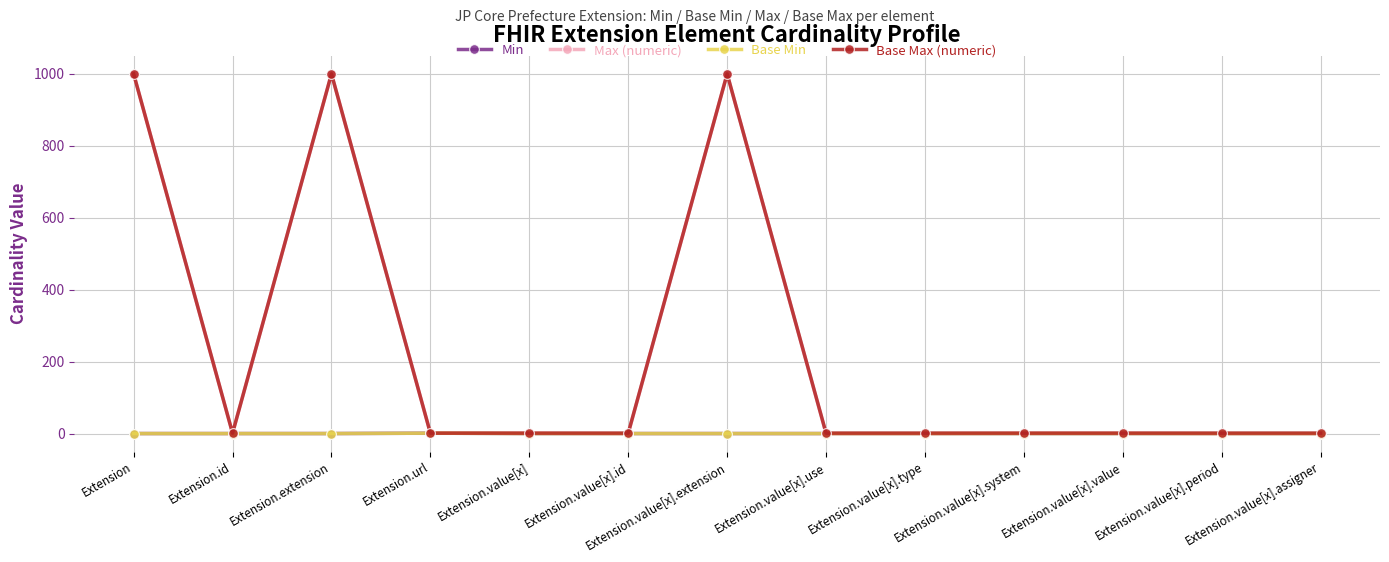

What is the difference between the maximum and minimum values in the Max (numeric) series?

999